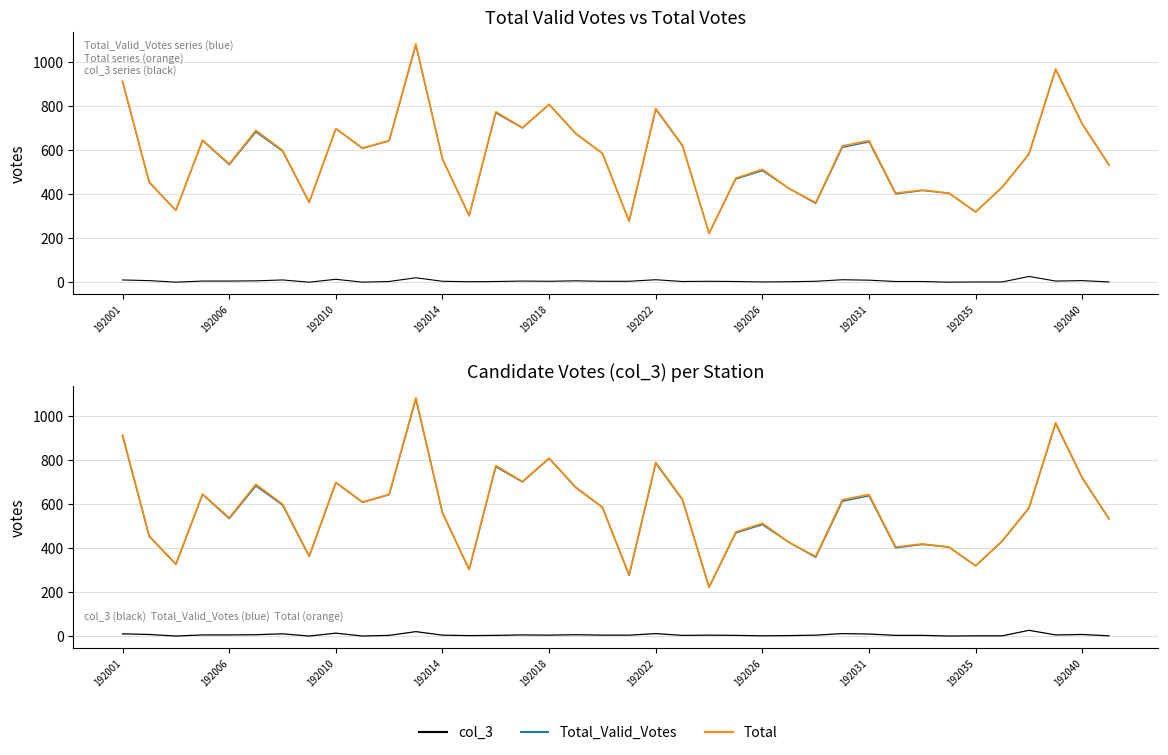

What position from the left is 30?

31